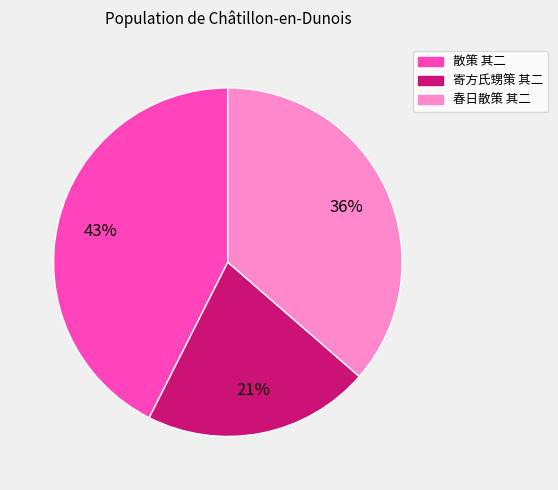

Between 散策 其二 and 寄方氏甥策 其二, which is larger?

散策 其二